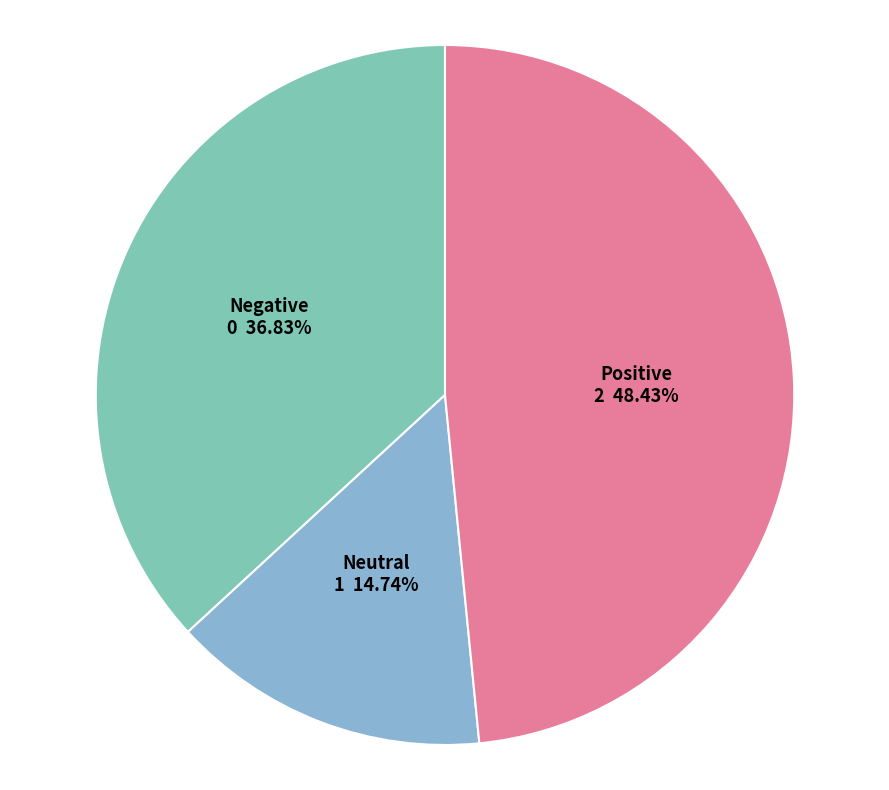

Count the number of slices in the pie.

3